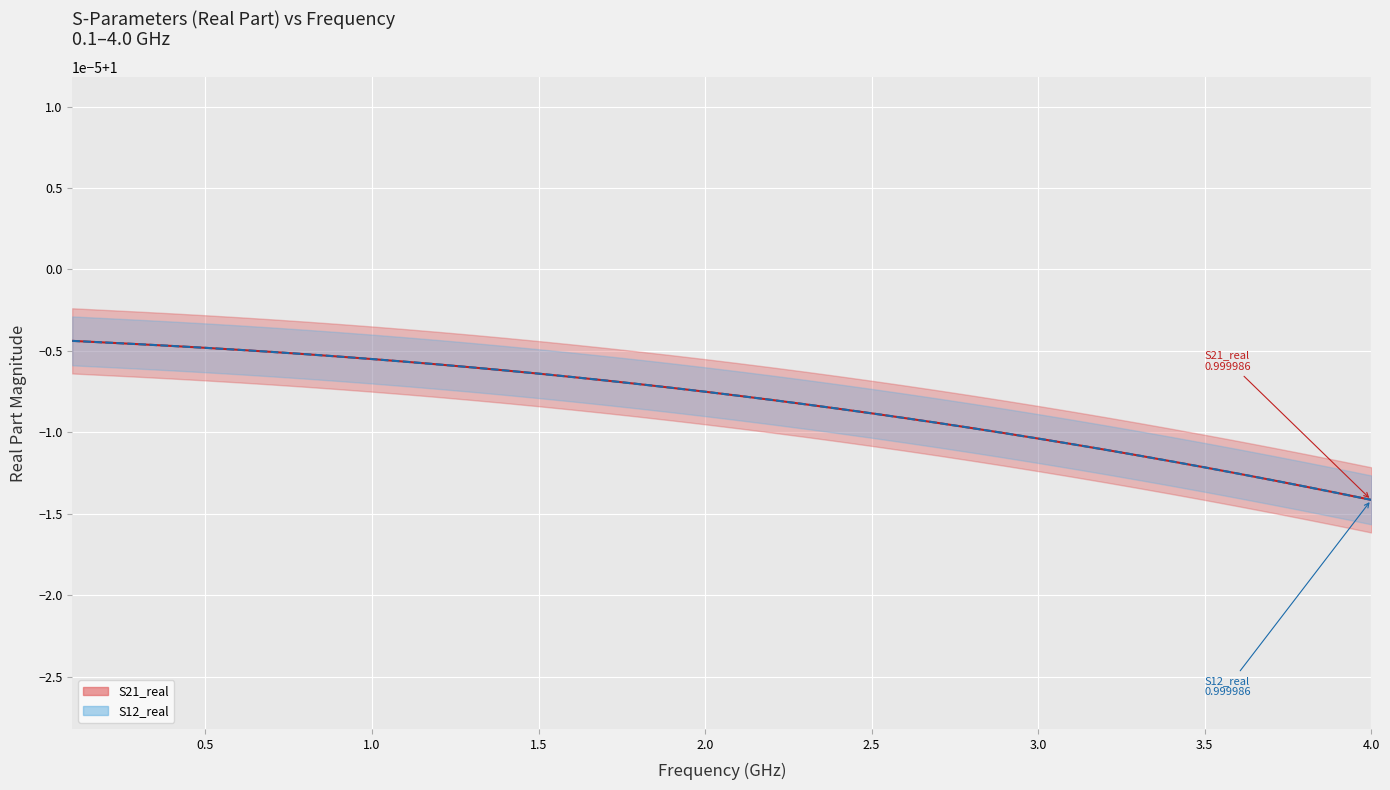

What is the total value across all series at 1.5?

2.0